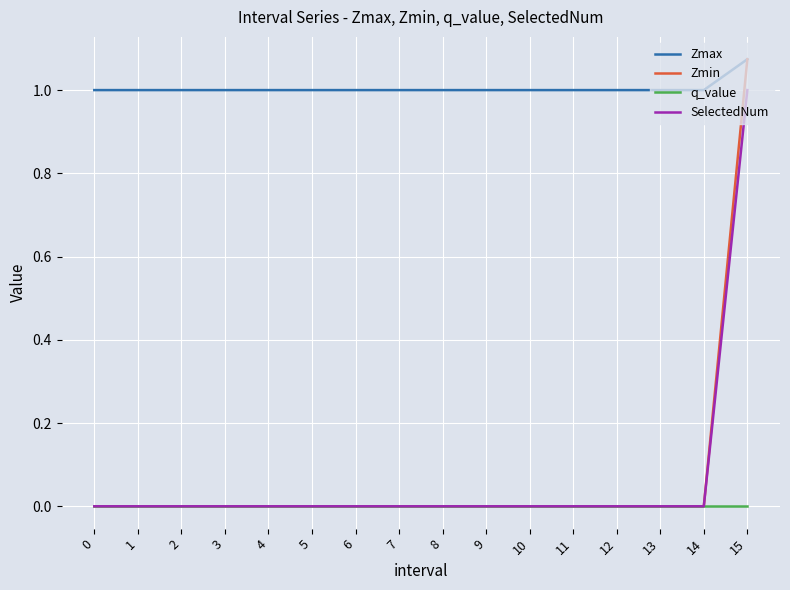

True or false: SelectedNum has a value of 0.6 at 1.

False